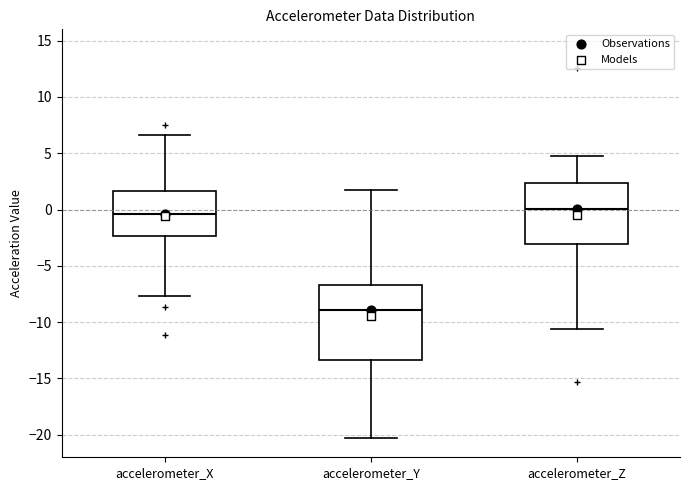

Reading left to right, read every box against the y-axis: the position of its median line, the range the box covers, and the ends of its whiskers. The values are not printed on the chart, so give them approximately, as read against the axis.

accelerometer_X: median -0.5, box -2.5 to 1.5, whiskers -7.5 to 6.5
accelerometer_Y: median -9.0, box -13.5 to -6.5, whiskers -20.5 to 2.0
accelerometer_Z: median 0.0, box -3.0 to 2.5, whiskers -10.5 to 5.0